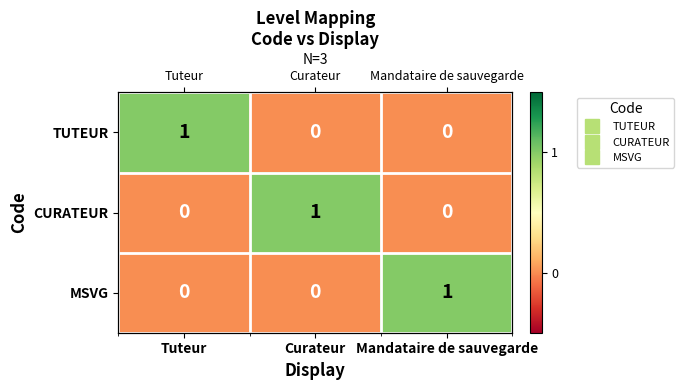

Which has a higher value, Tuteur or Mandataire de sauvegarde?

Tuteur